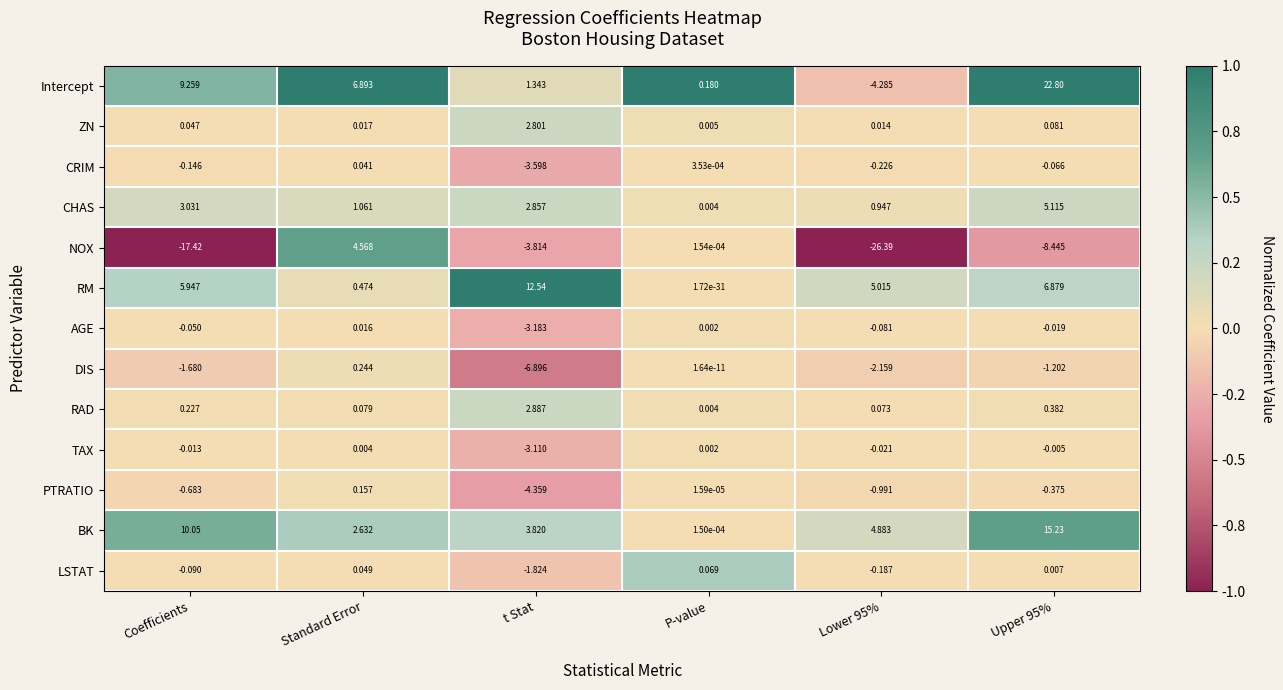

At which label does AGE first exceed 0?

Standard Error